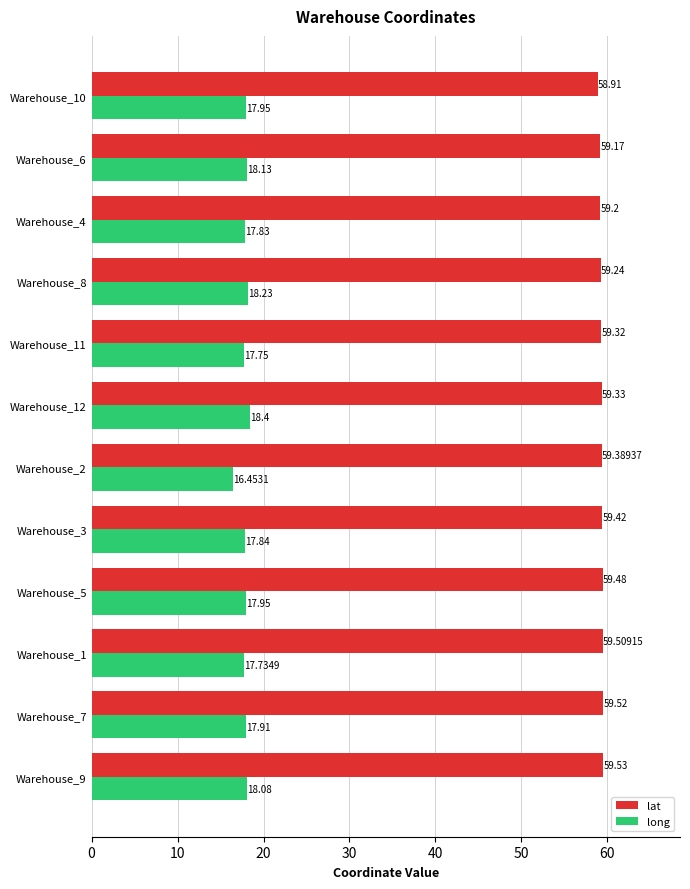

What is the difference between the maximum and minimum values in the lat series?

0.6